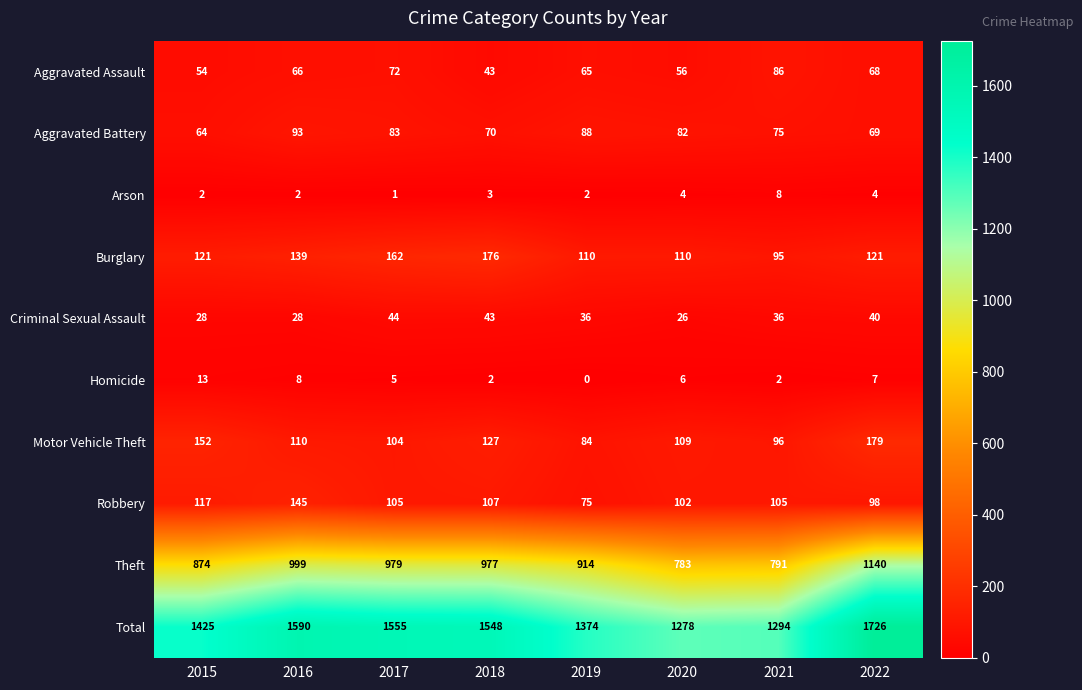

Which category has the highest value across all series?

2022